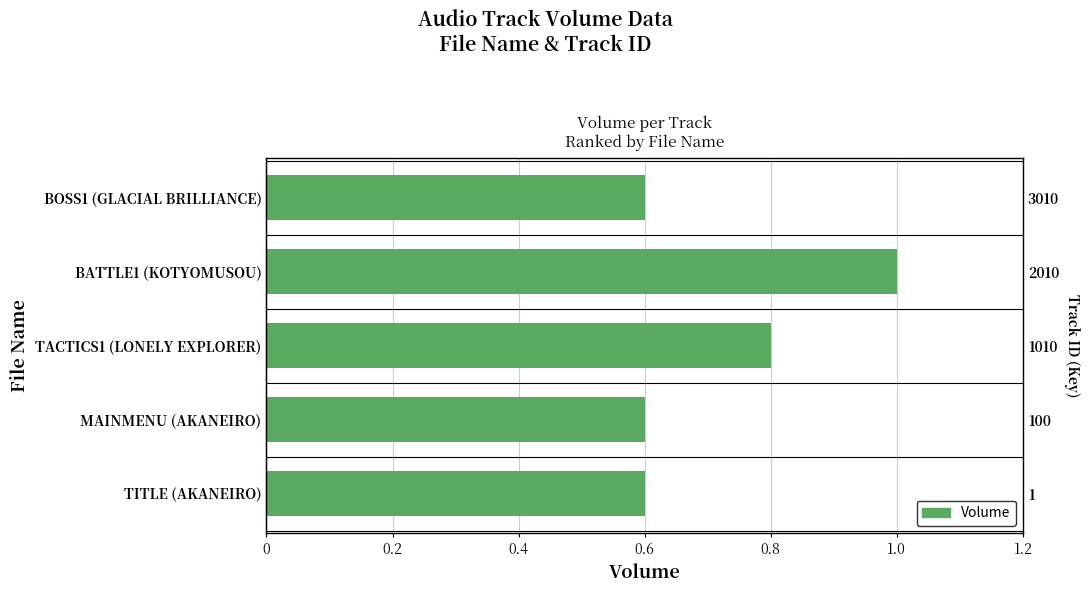

Reading right to left, extract all data points from this chart.

0.6	1.0	0.8	0.6	0.6